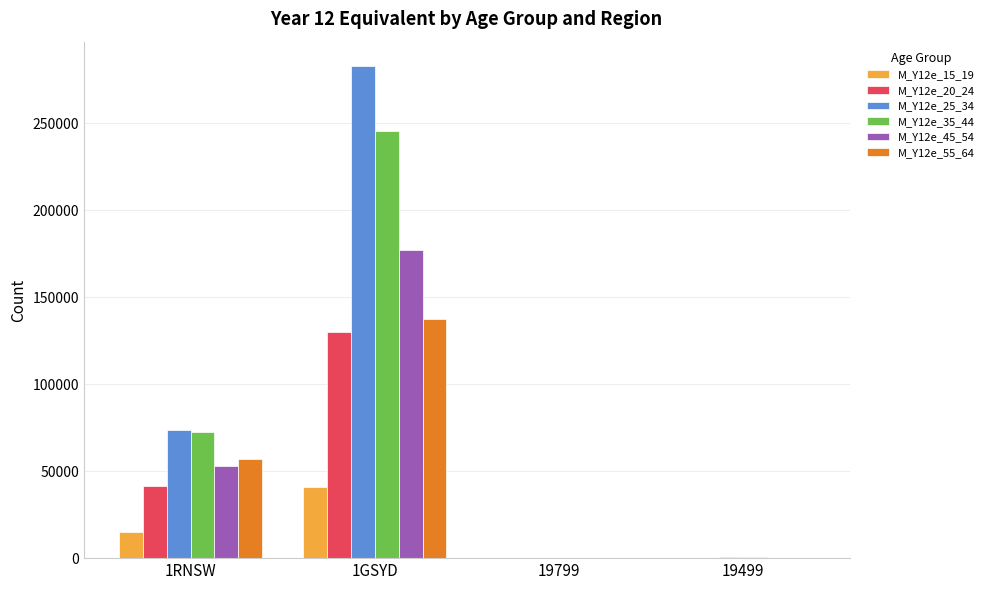

Is the value of M_Y12e_25_34 at 1GSYD greater than the value of M_Y12e_35_44 at 19499?

Yes